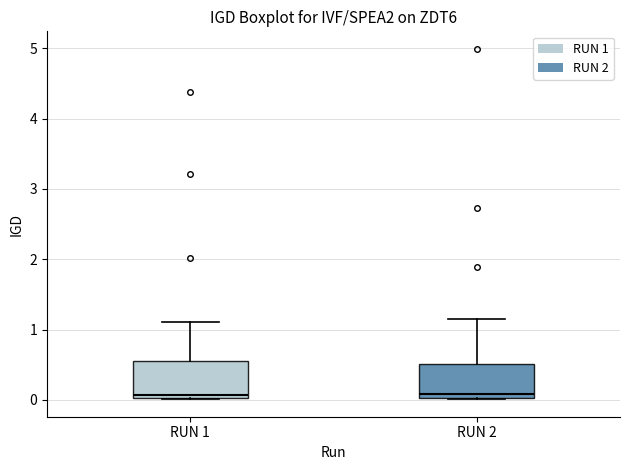

Reading left to right, read every box against the y-axis: the position of its median line, the range the box covers, and the ends of its whiskers. The values are not printed on the chart, so give them approximately, as read against the axis.

RUN 1: median 0.1, box 0.0 to 0.6, whiskers 0.0 to 1.1
RUN 2: median 0.1, box 0.0 to 0.5, whiskers 0.0 to 1.1